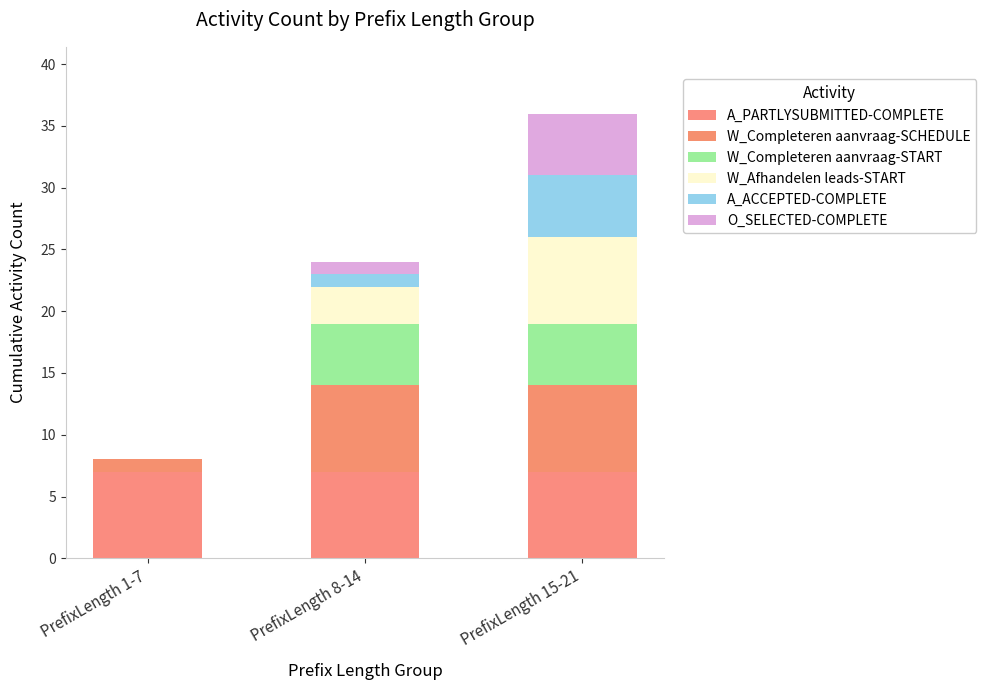

Between PrefixLength 1-7 and PrefixLength 15-21, which series saw the biggest shift?

W_Afhandelen leads-START